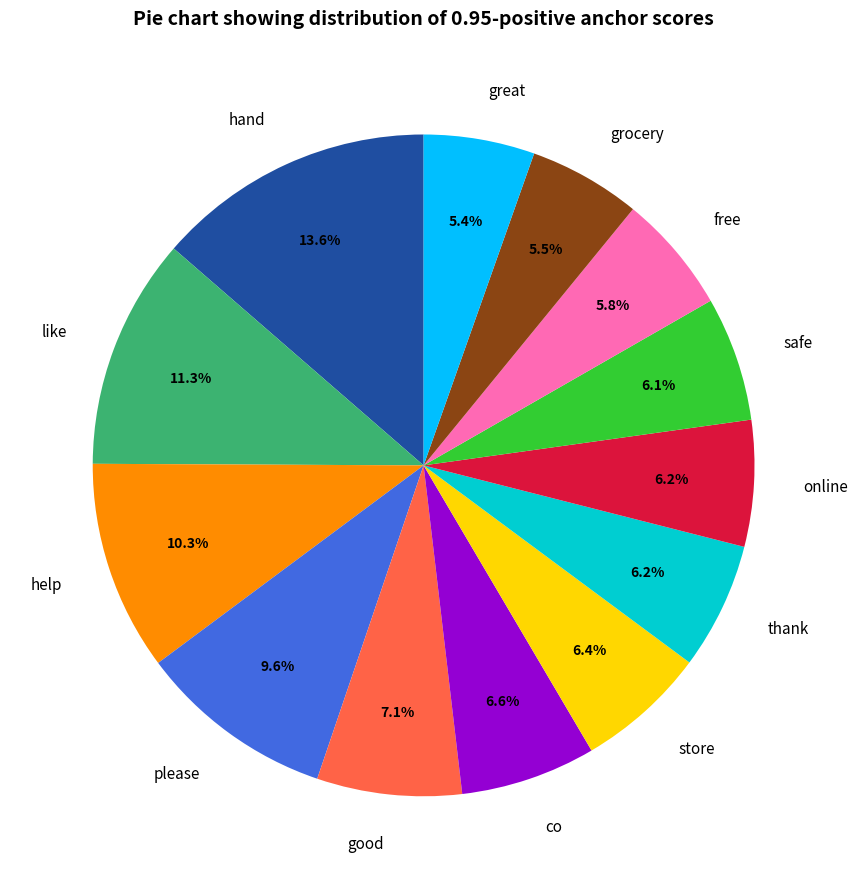

To the nearest percent, what is the difference between the largest and smallest slice percentages?

8%